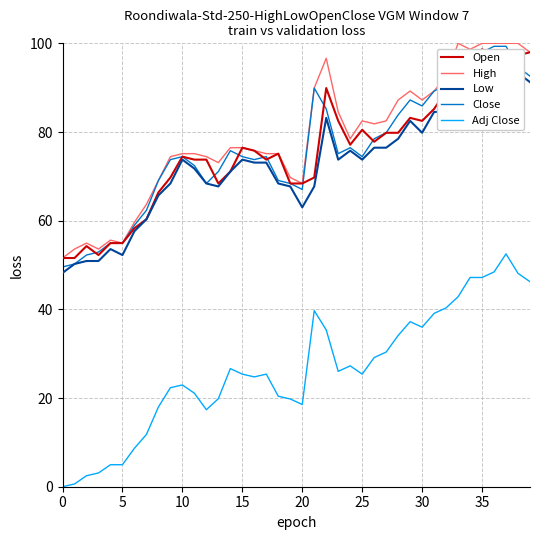

What is the highest value of the High series?

100.0